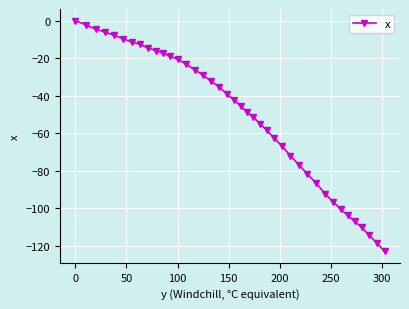

What is the minimum value shown in the chart?

-123.0